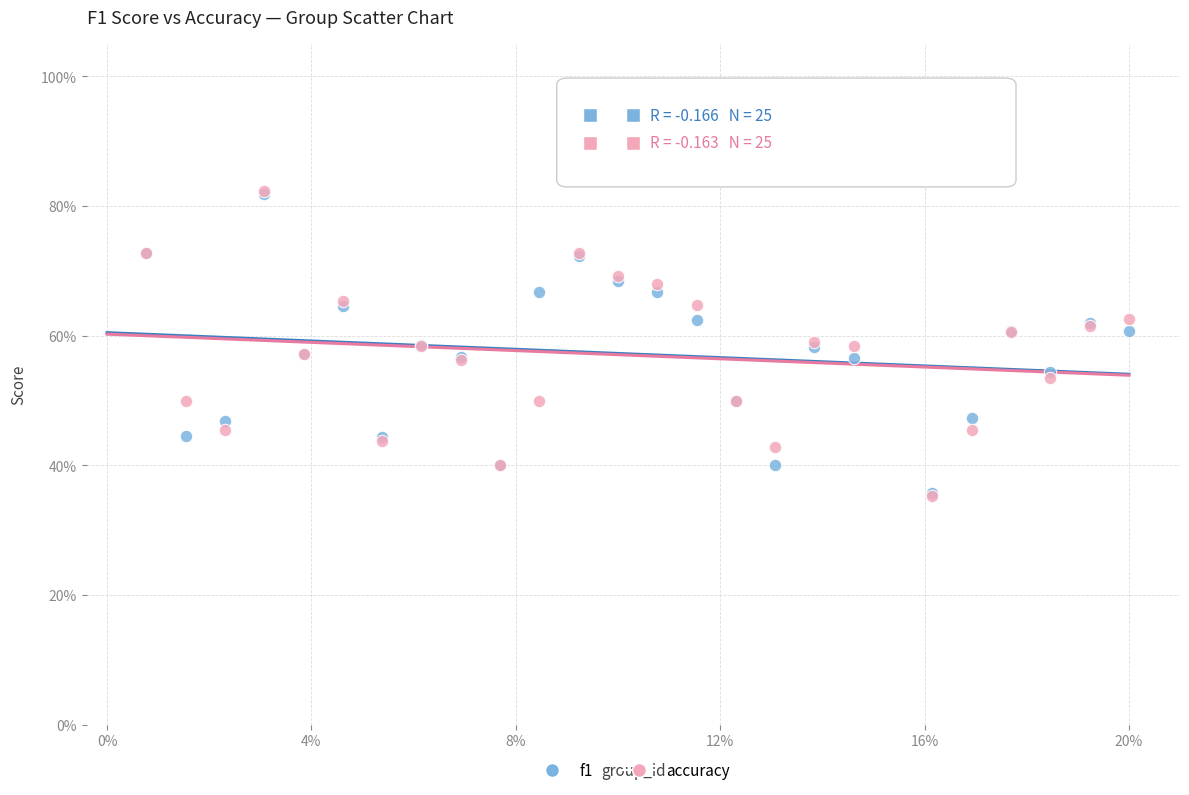

What are all the series names shown in the legend?

f1, accuracy